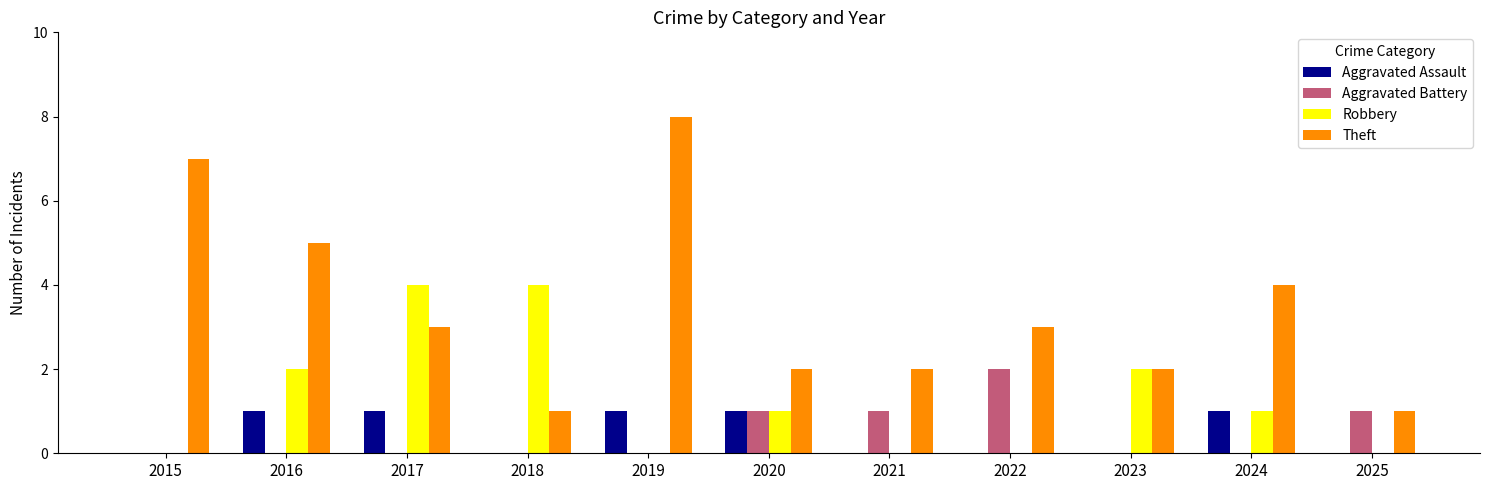

The Robbery series shows 1 at 2020. True or false?

True